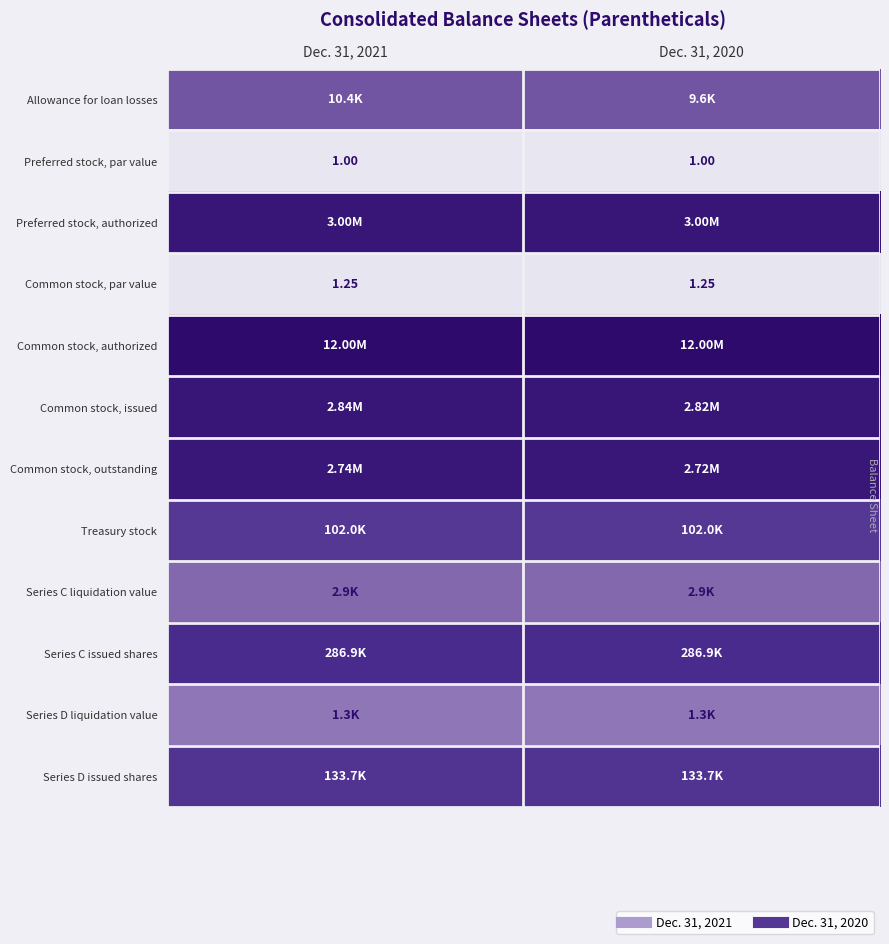

Between Dec. 31, 2021 and Dec. 31, 2020, which is larger?

Dec. 31, 2021